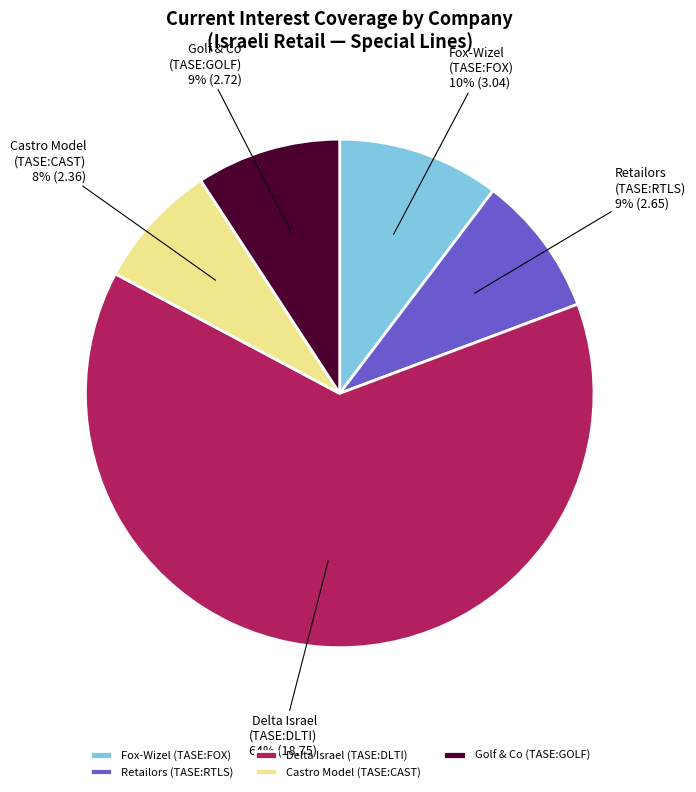

Which slice is the largest?

Delta Israel (TASE:DLTI)